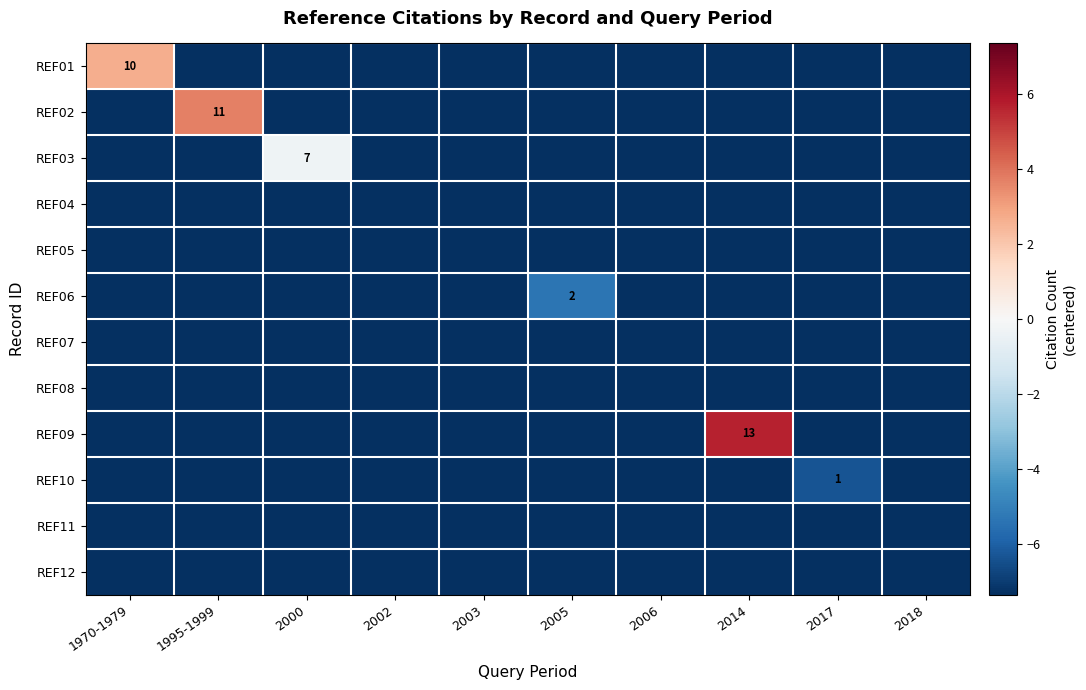

Which label corresponds to the smallest value in the chart?

1995-1999